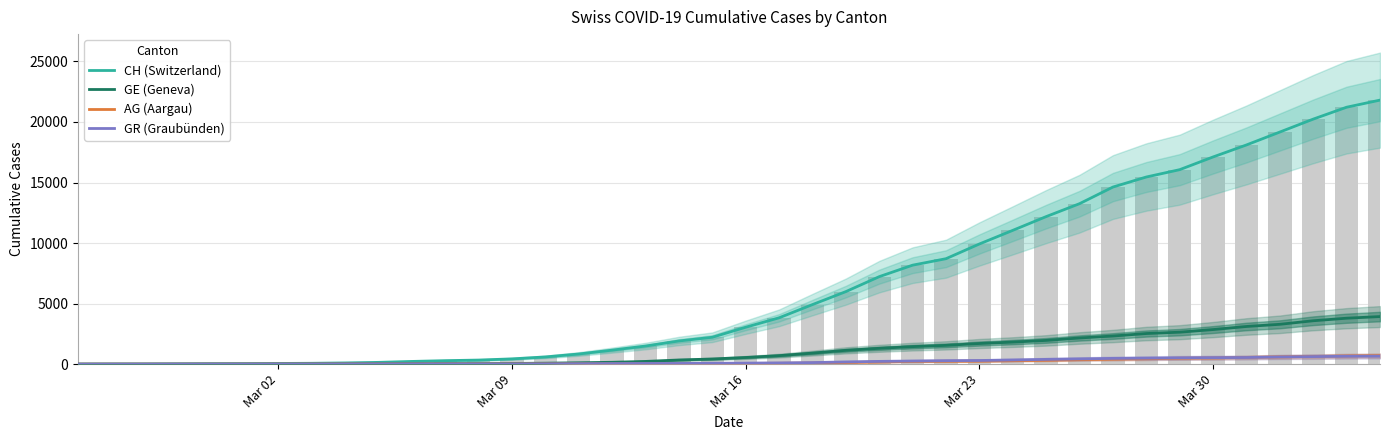

What is the label of the 40th bar from the right?

Mar 02